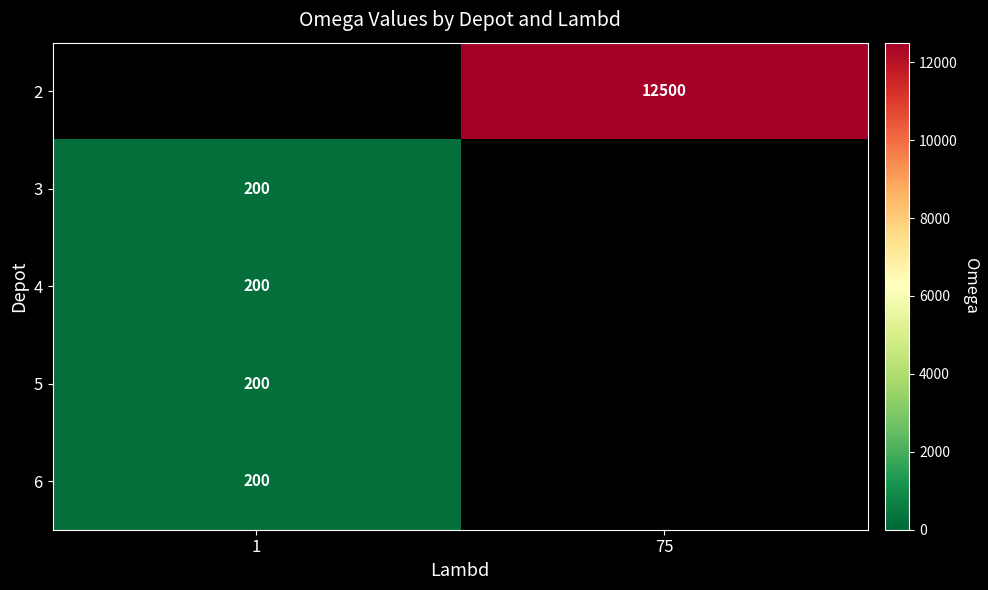

How many categories are shown in the chart?

2